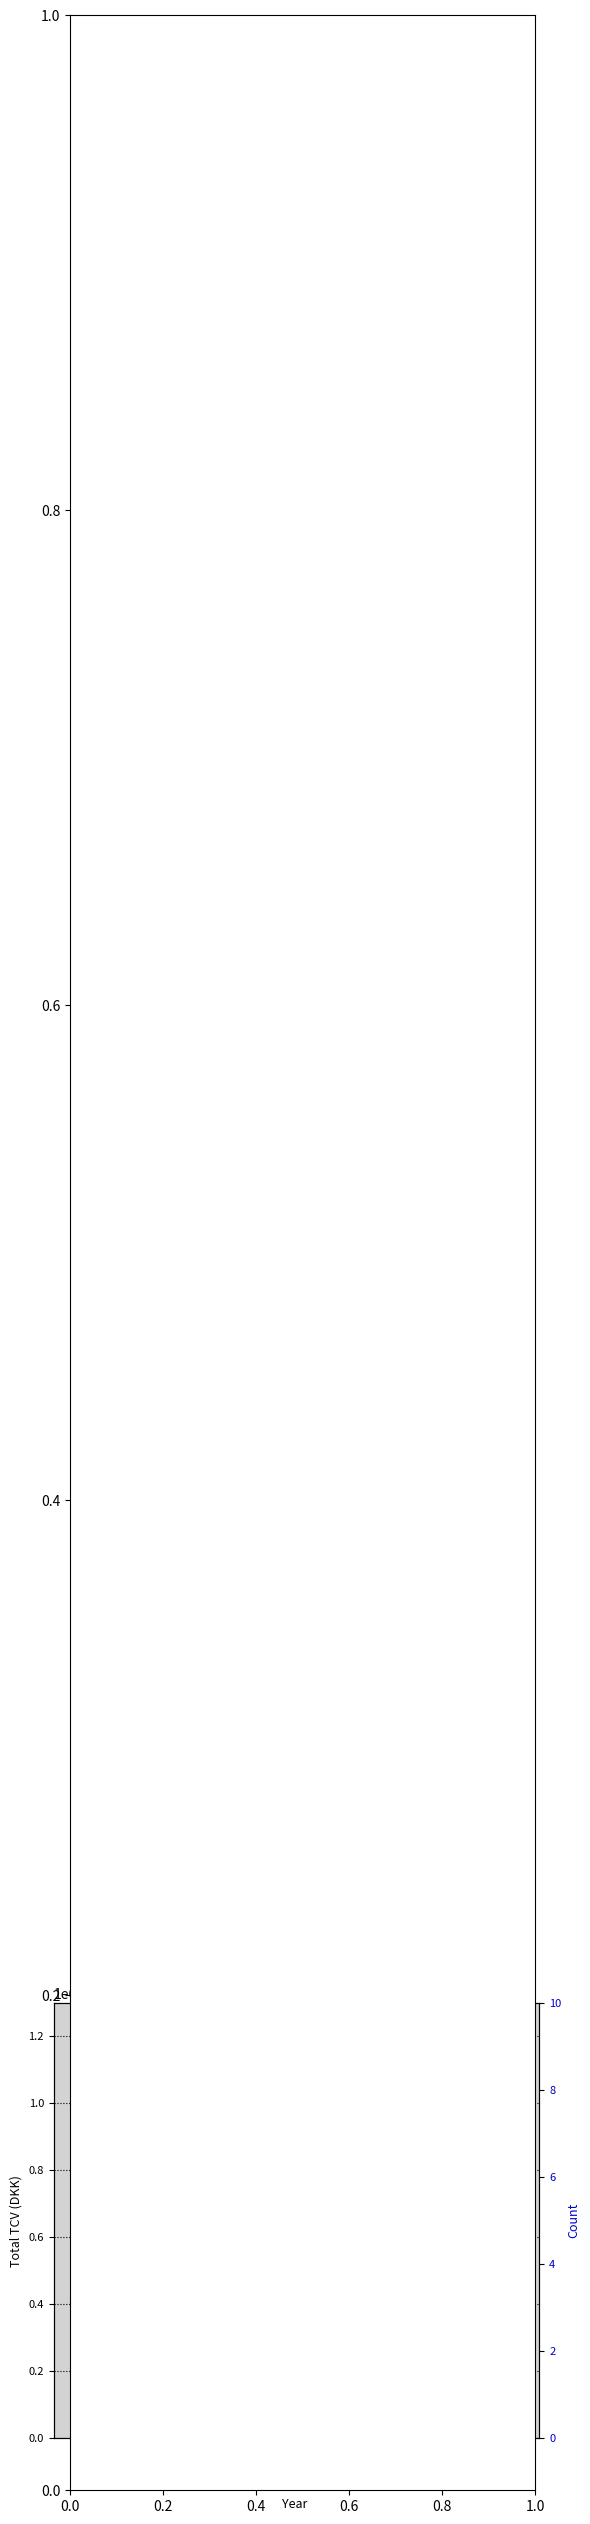

What is the minimum value for Count (# of churn)?

3.0